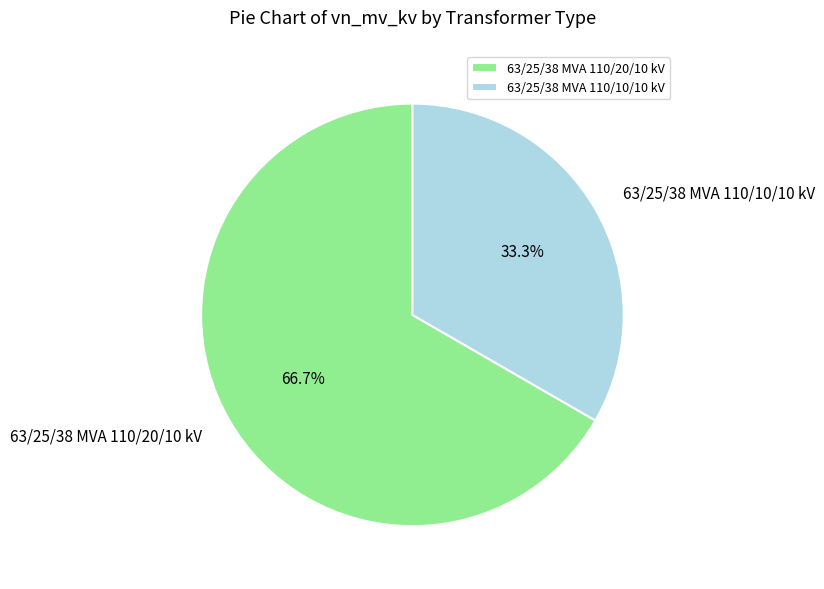

What percentage do 63/25/38 MVA 110/20/10 kV and 63/25/38 MVA 110/10/10 kV together represent?

100.0%